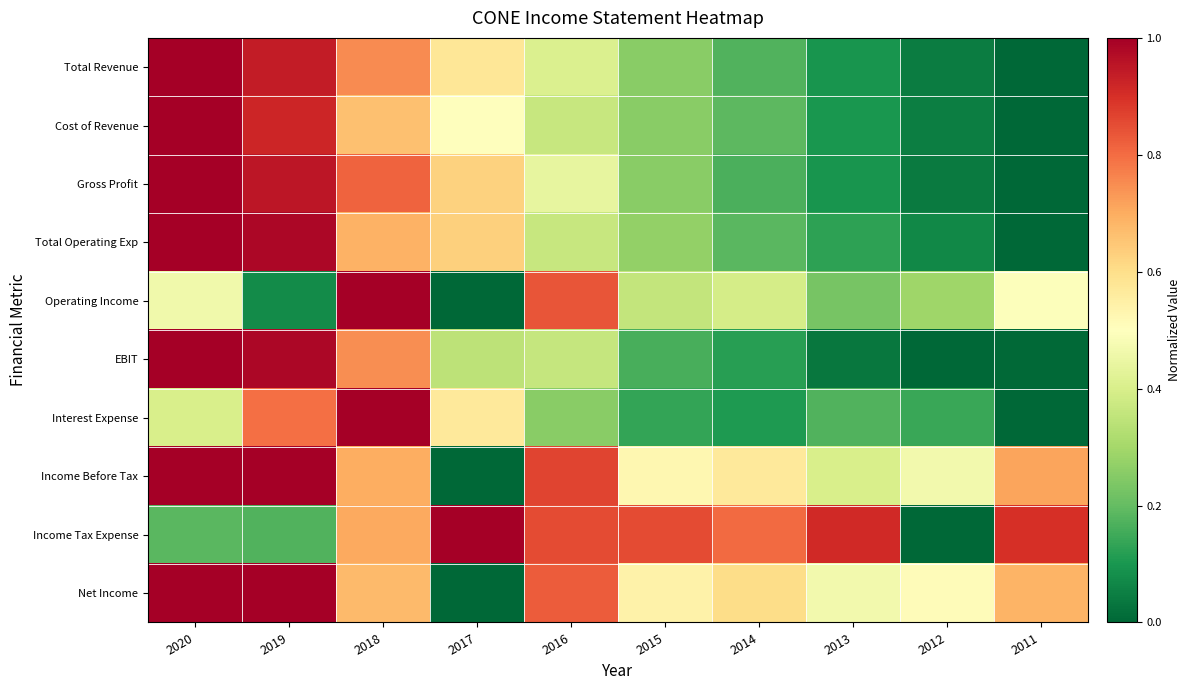

Between 2012 and 2015, which is larger?

2015